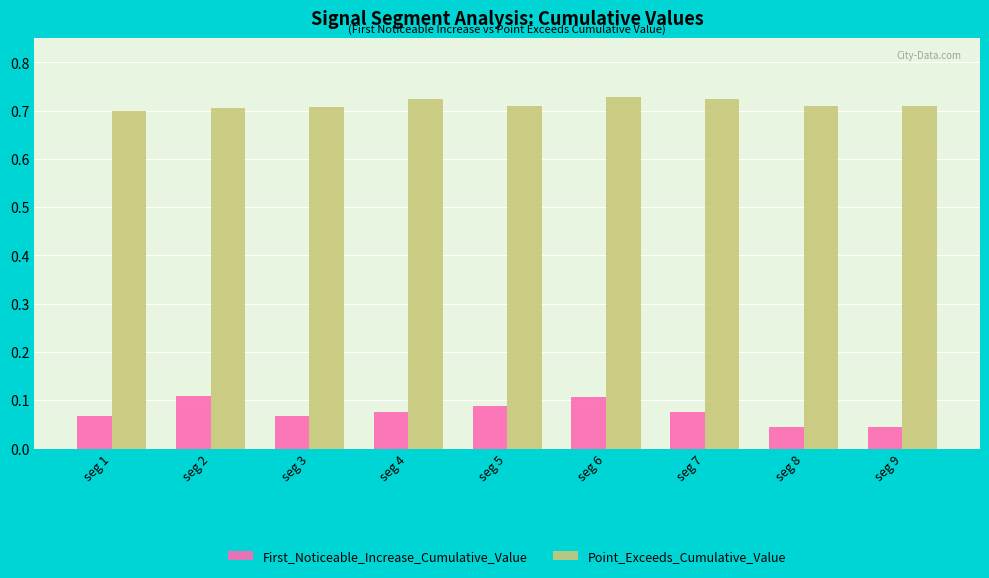

The First_Noticeable_Increase_Cumulative_Value series shows 0.1 at seg 4. True or false?

True